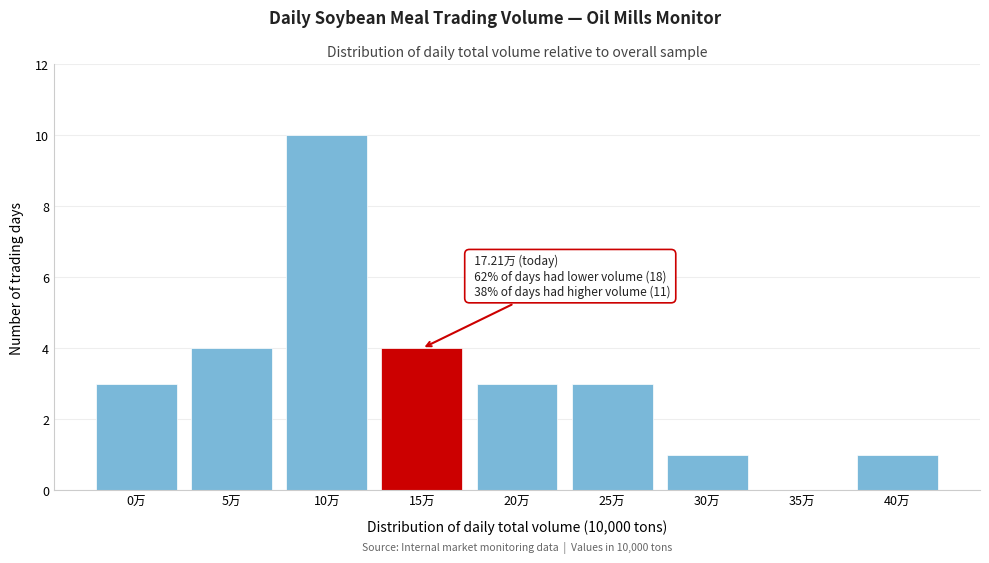

Reading left to right, what are all the values shown in this chart?

0万=3	5万=4	10万=10	15万=4	20万=3	25万=3	30万=1	35万=0	40万=1